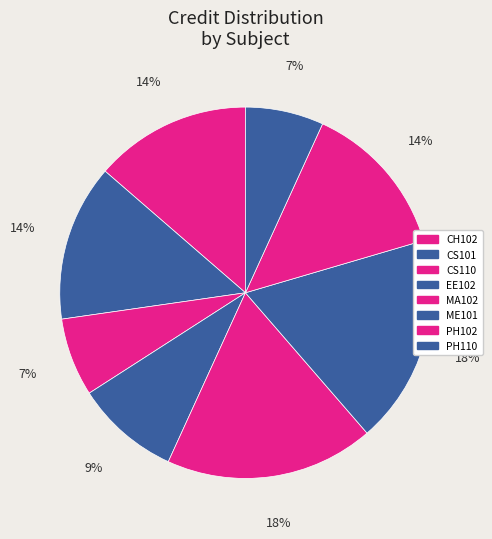

Count the number of slices in the pie.

8